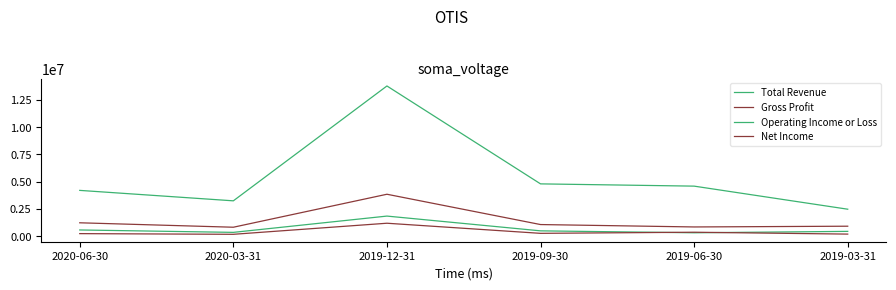

Where is Net Income nearest to the value 666463?

2019-06-30